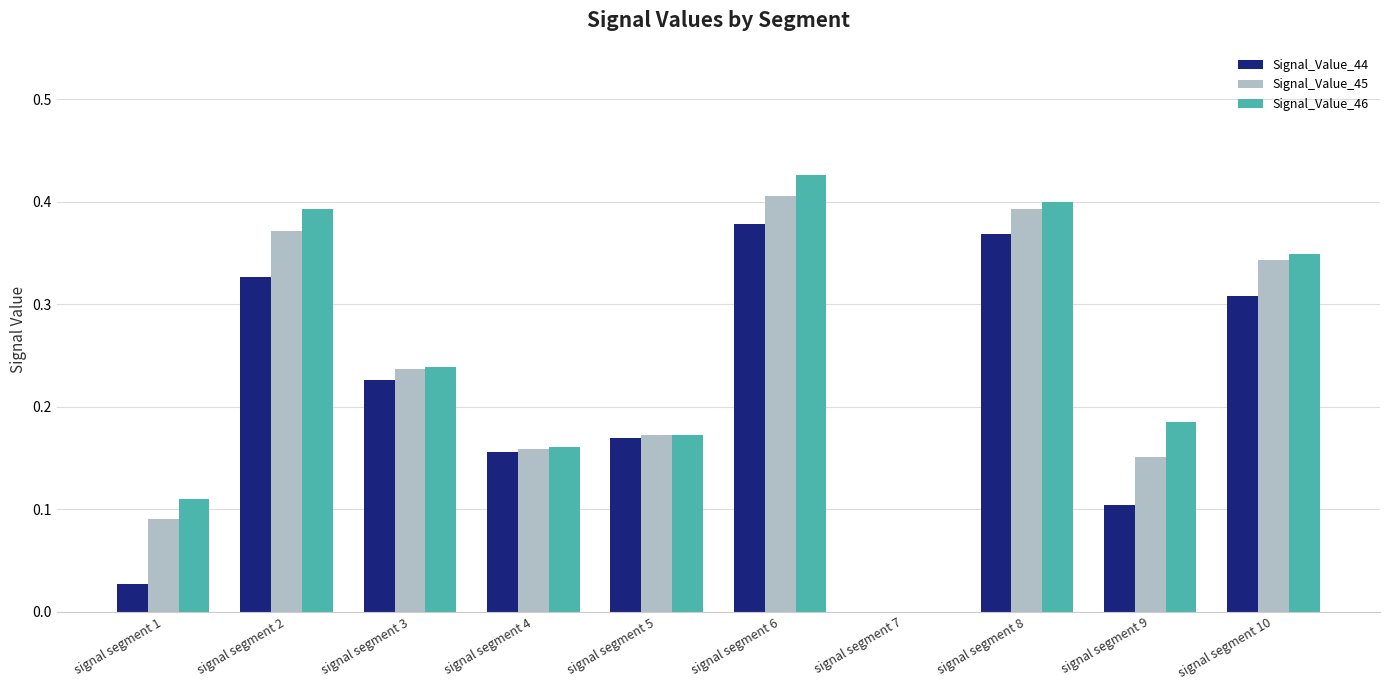

How many groups of bars are there?

10